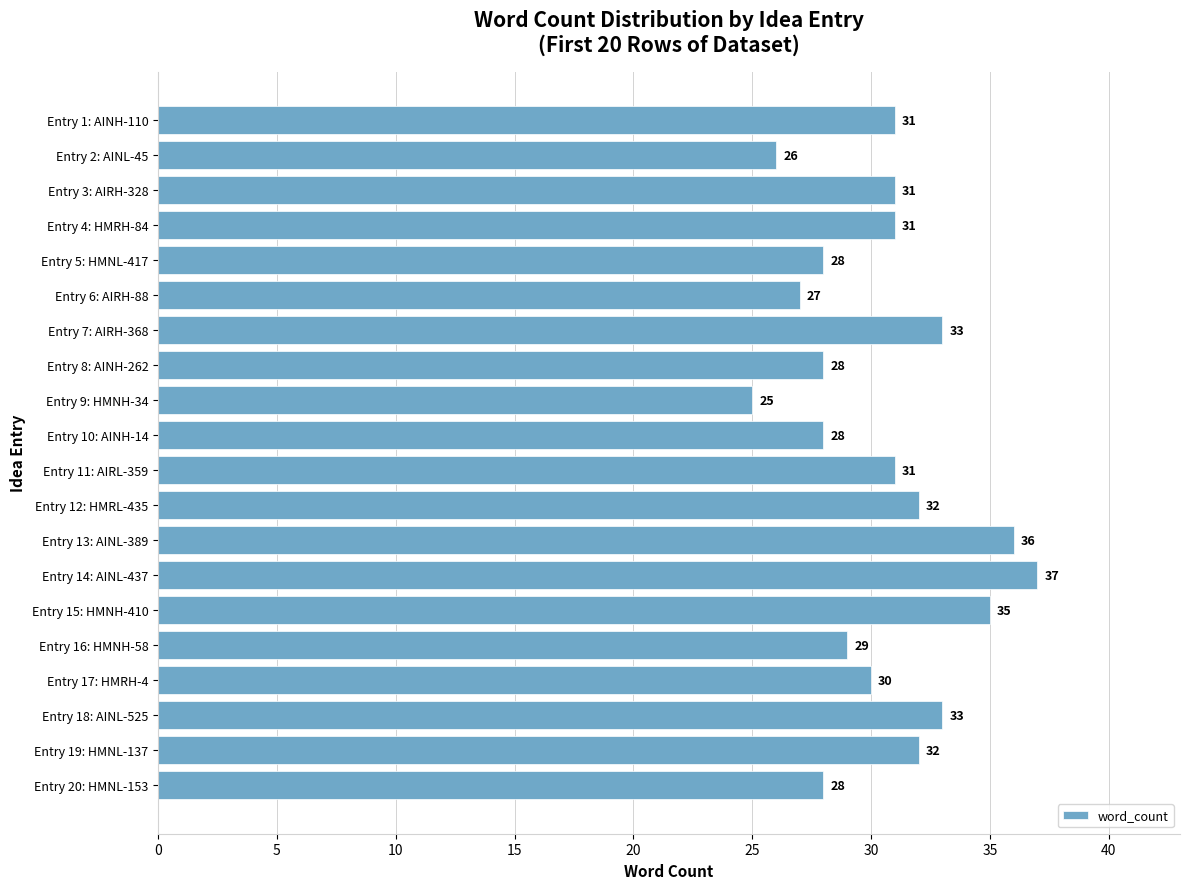

Are the bars horizontal?

Yes